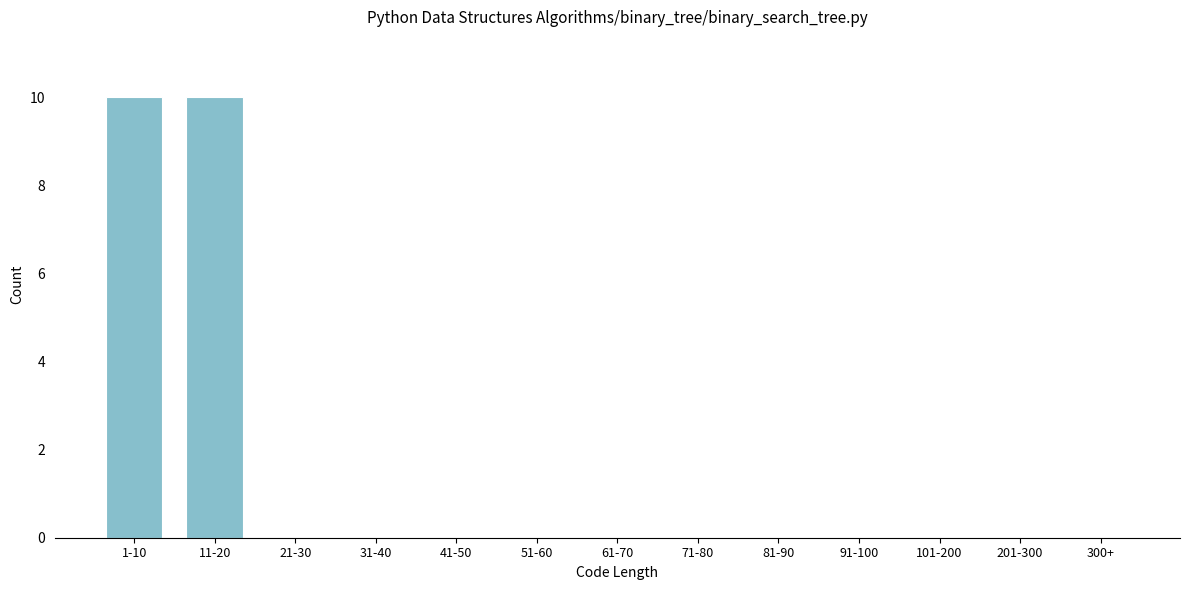

Reading left to right, what are all the values shown in this chart?

1-10=10	11-20=10	21-30=0	31-40=0	41-50=0	51-60=0	61-70=0	71-80=0	81-90=0	91-100=0	101-200=0	201-300=0	300+=0